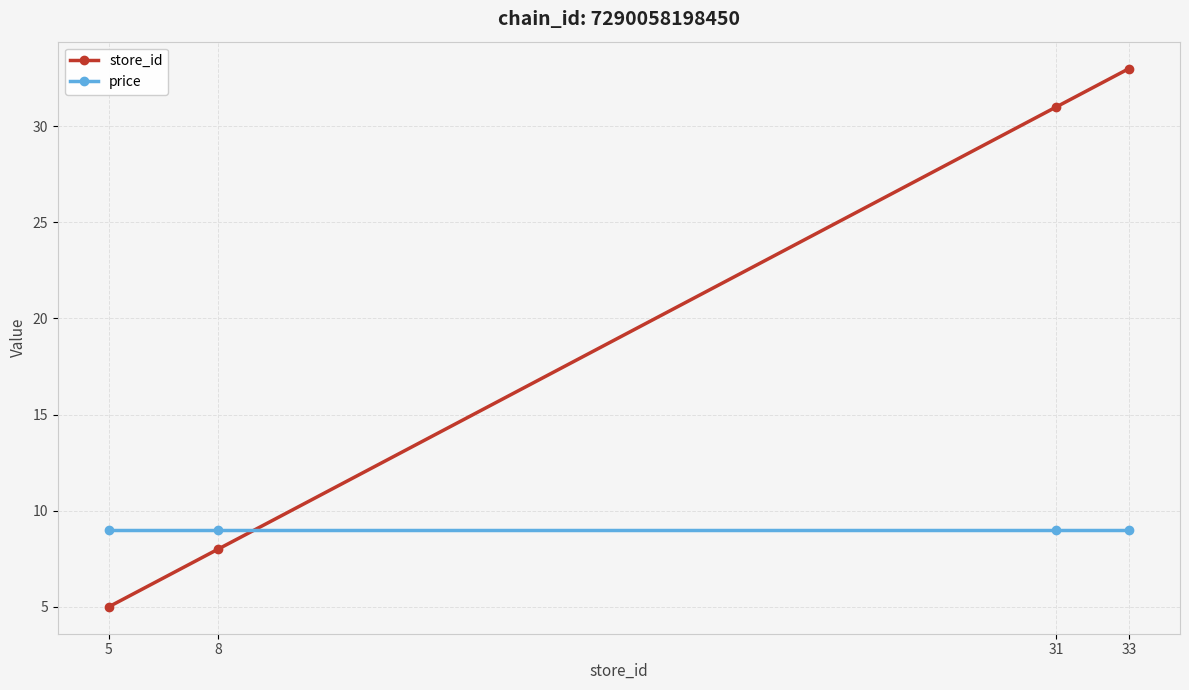

What value does the price series have at 8?

9